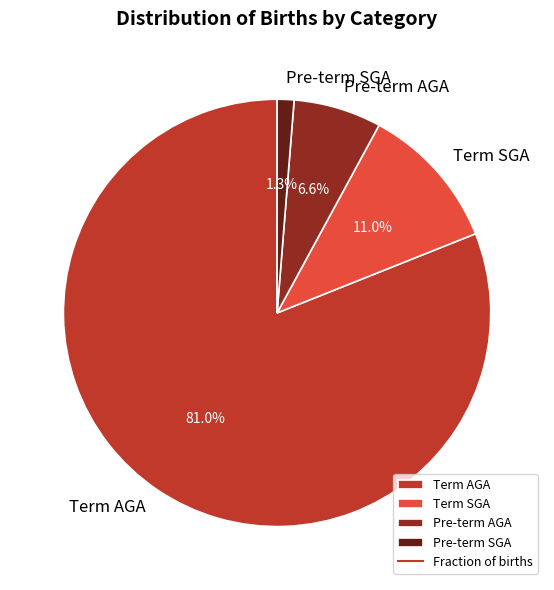

True or false: Term AGA accounts for 67% of the total.

False